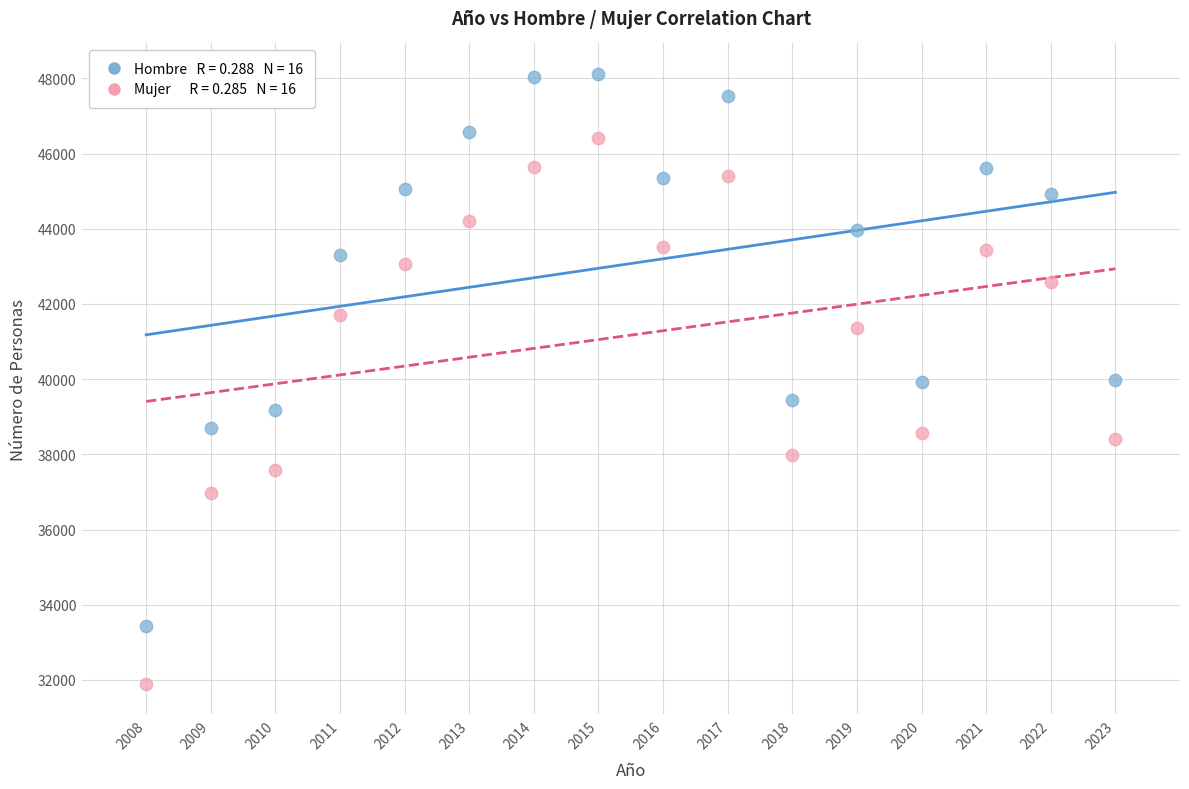

Across all data points, what is the range of X values (max minus min)?

15